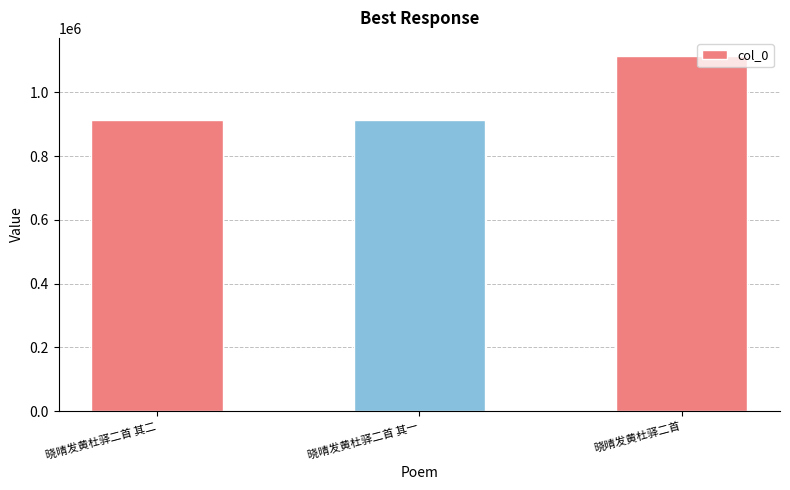

The value at 晓晴发黄杜驿二首 其一 is 1373691. True or false?

False